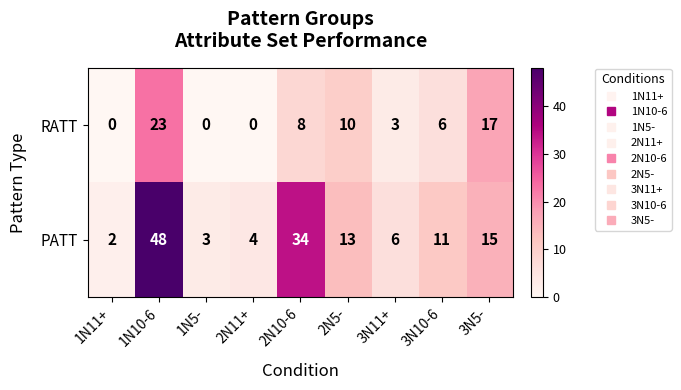

Reading left to right, transcribe all the data shown in this chart.

RATT: 1N11+=0	1N10-6=23	1N5-=0	2N11+=0	2N10-6=8	2N5-=10	3N11+=3	3N10-6=6	3N5-=17
PATT: 1N11+=2	1N10-6=48	1N5-=3	2N11+=4	2N10-6=34	2N5-=13	3N11+=6	3N10-6=11	3N5-=15